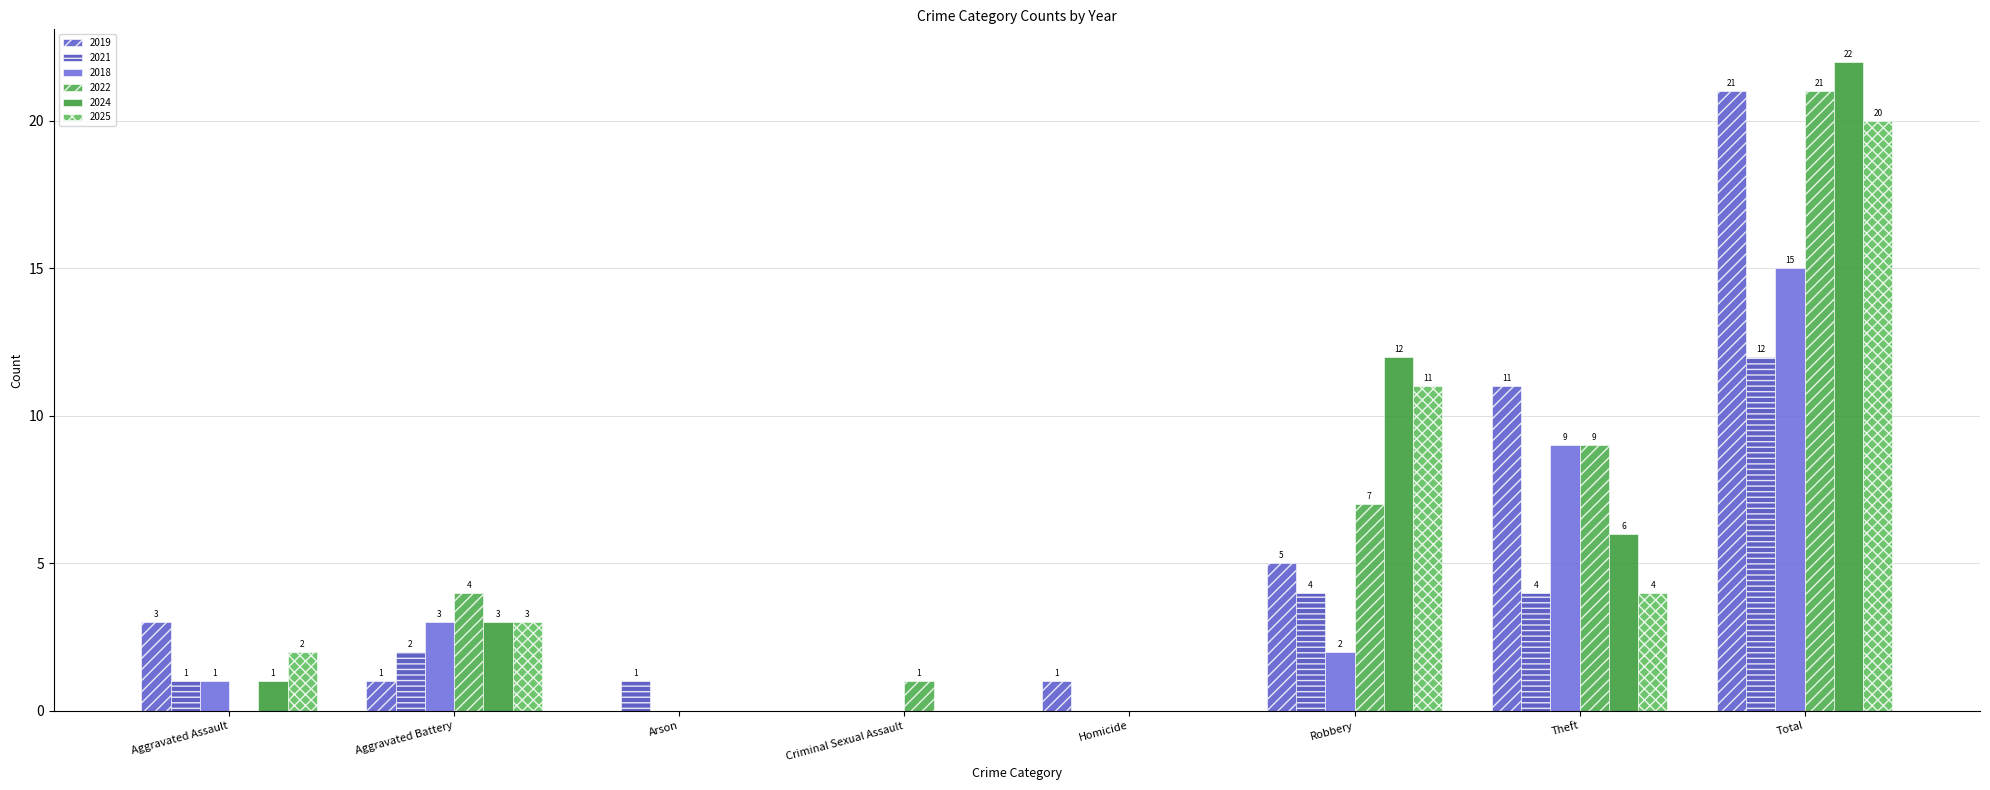

Rank the categories by 2024 value from lowest to highest.

Arson, Criminal Sexual Assault, Homicide, Aggravated Assault, Aggravated Battery, Theft, Robbery, Total